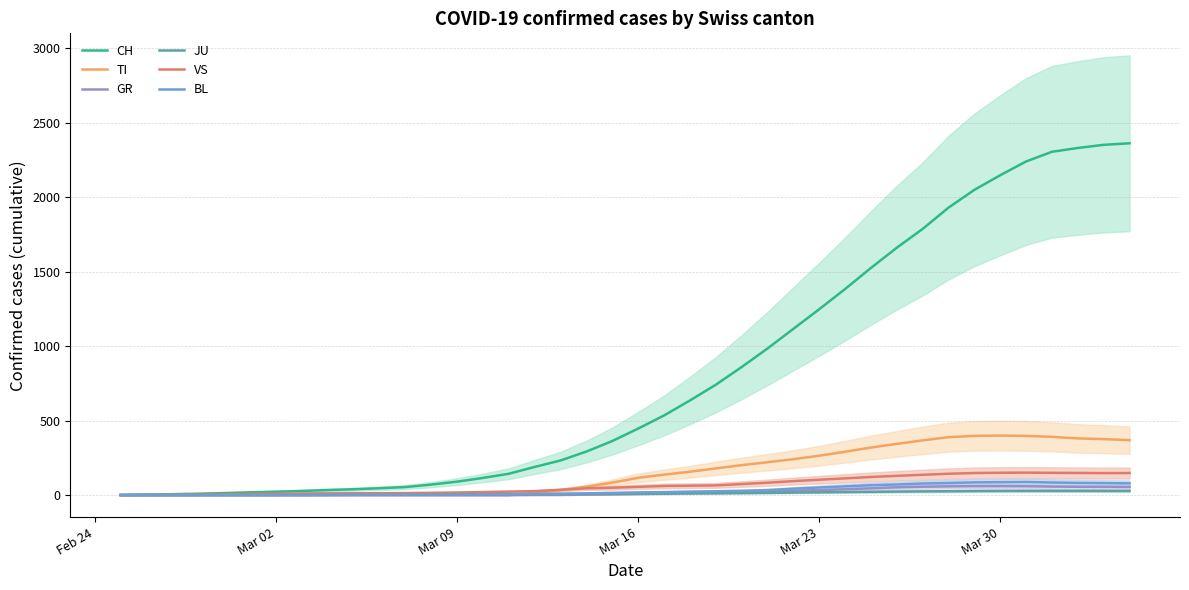

What is the highest value of the VS series?

150.8